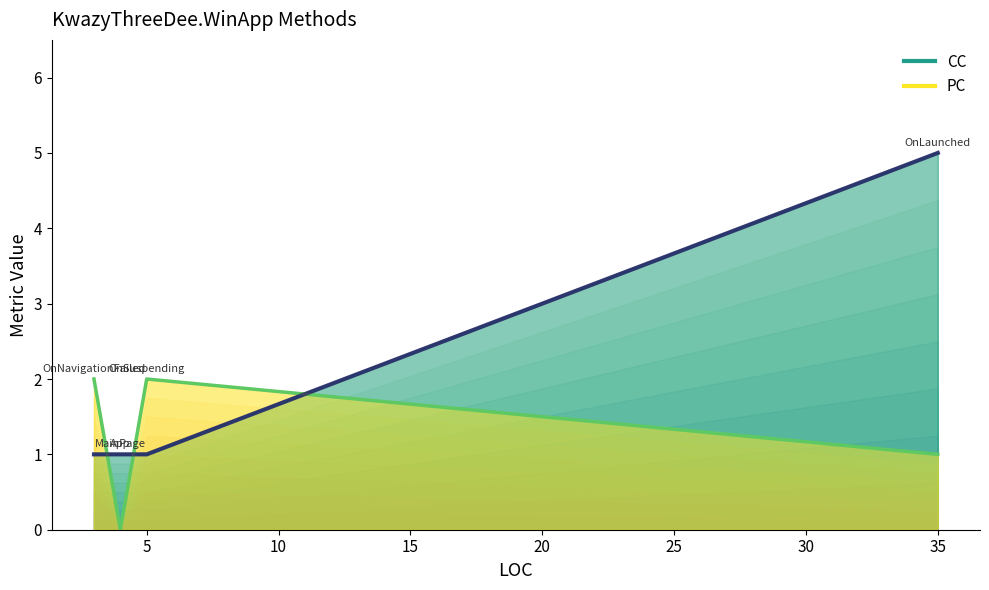

True or false: PC has a value of 0 at 4.

True